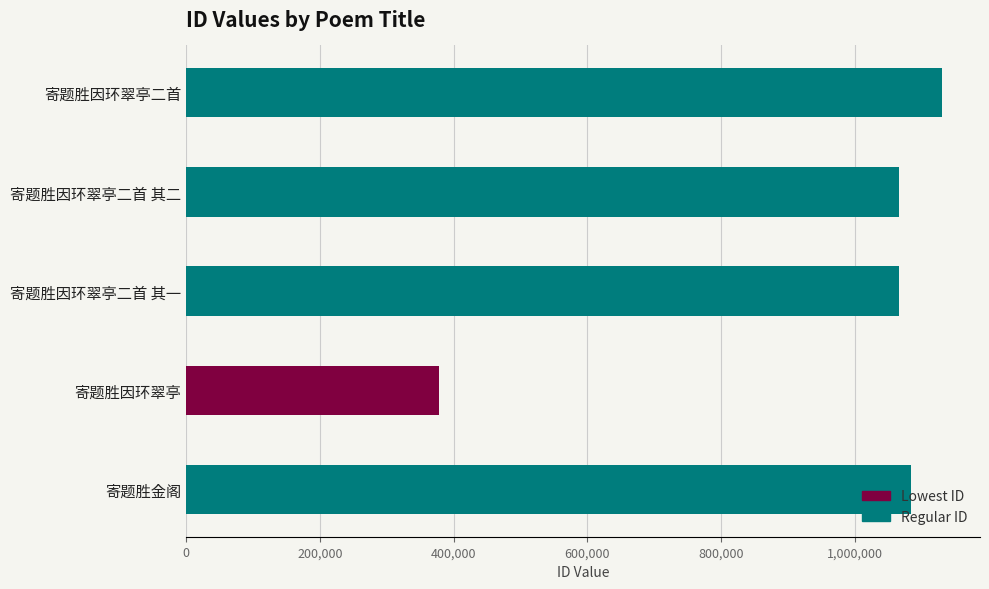

True or false: the data shows 1472267 at 寄题胜金阁.

False